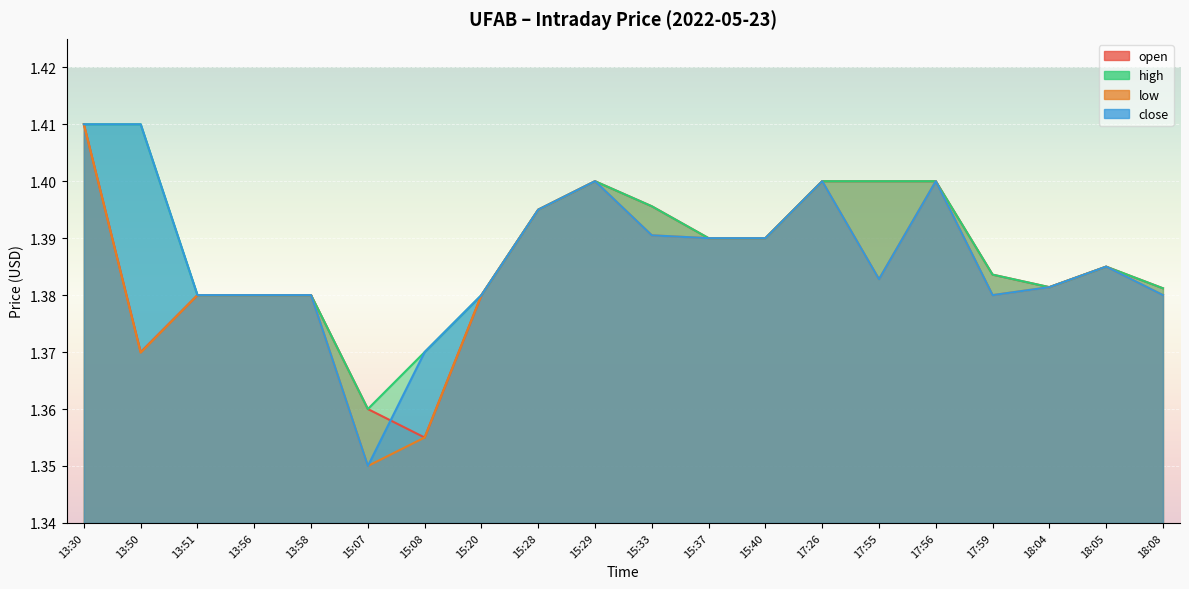

What are all the series names shown in the legend?

open, high, low, close